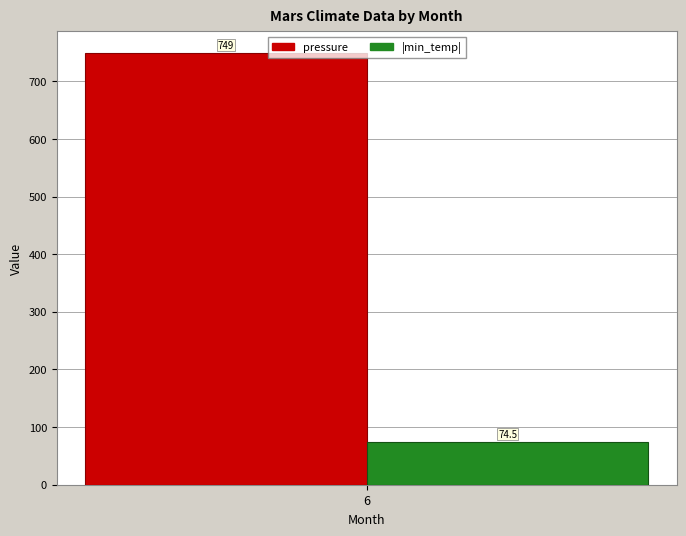

Which series has the largest range (max minus min)?

pressure